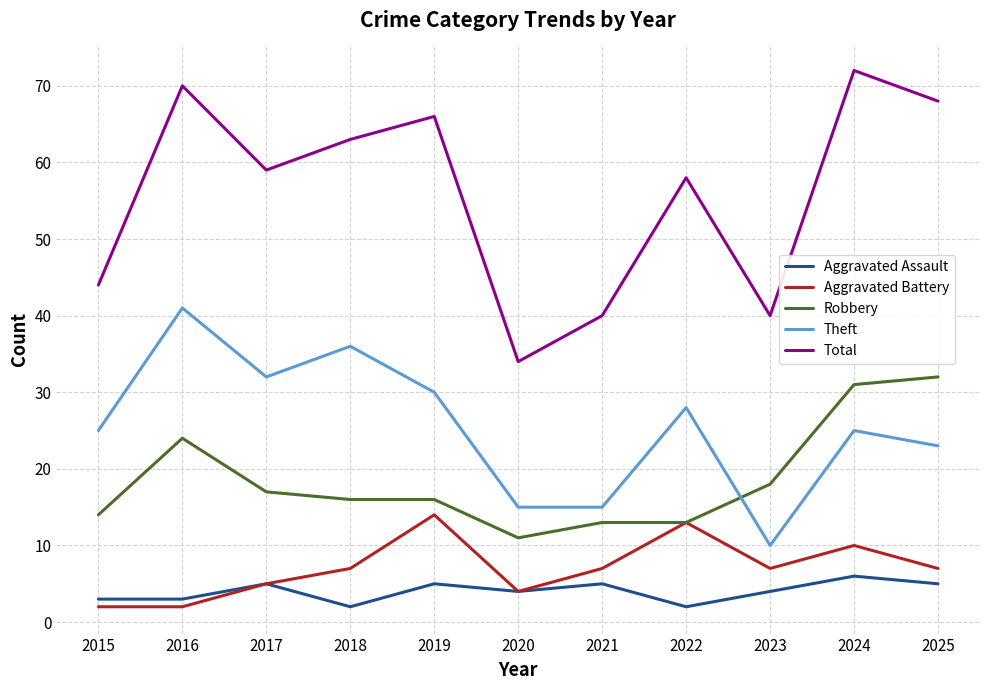

Does the chart have visible grid lines?

Yes